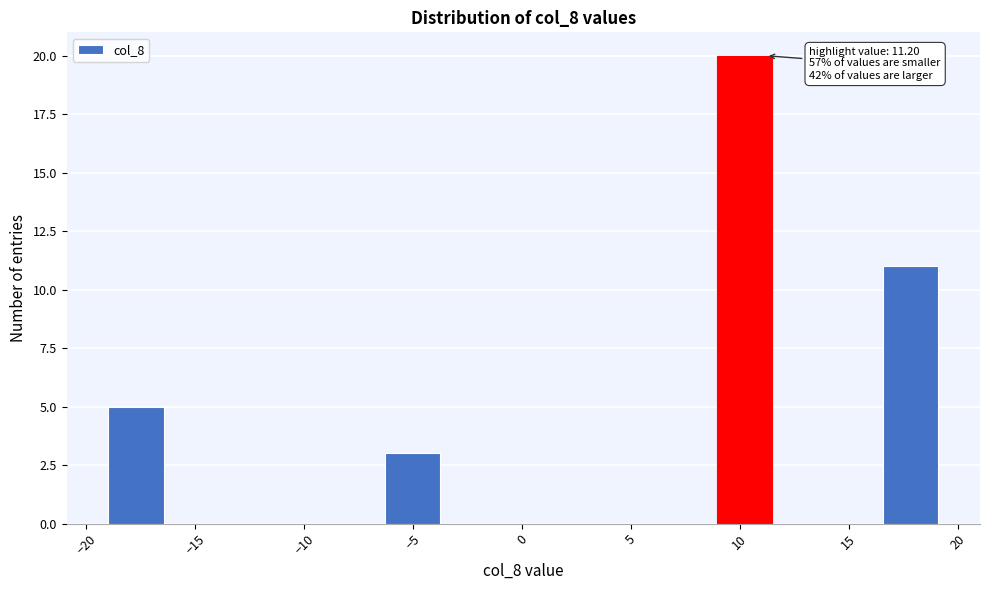

Over which range of the x-axis is the bar tallest?

9.0 to 11.5